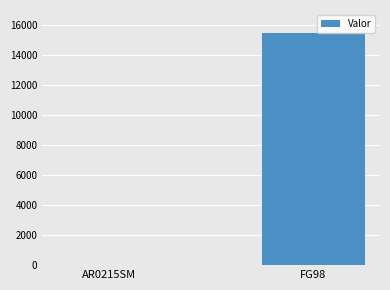

Which label corresponds to the largest value in the chart?

FG98